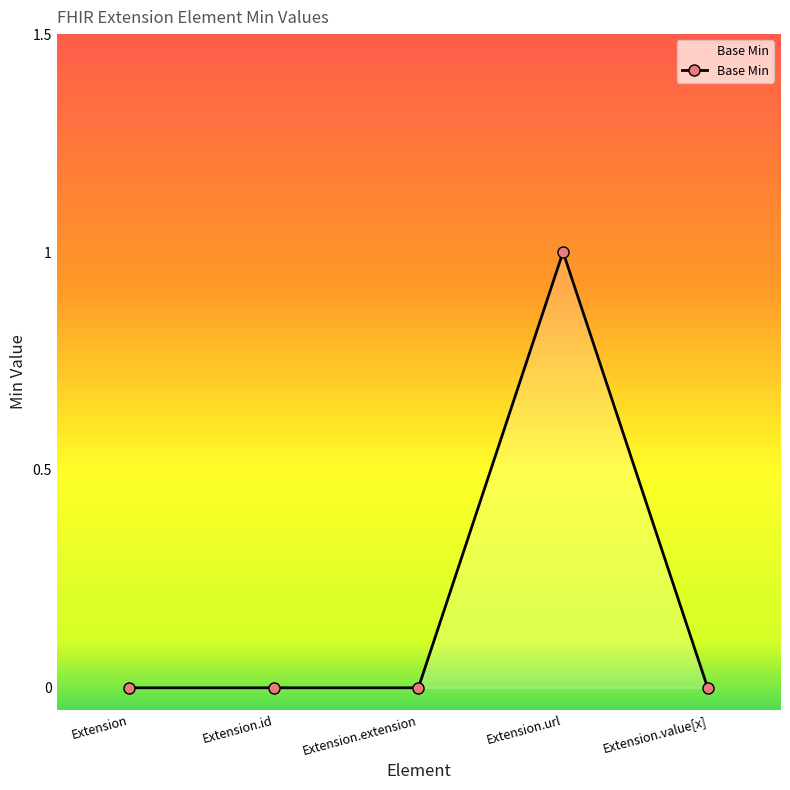

At which category does the chart reach its peak across all series?

Extension.url